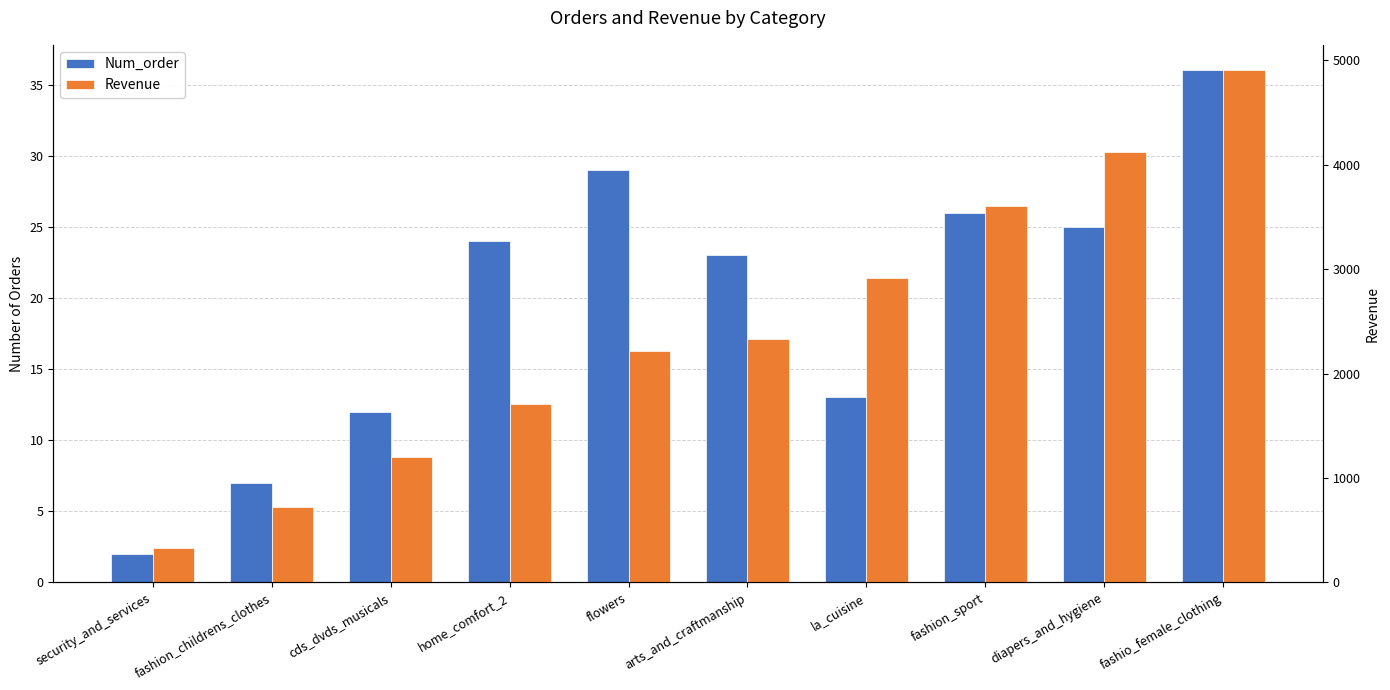

Which series has the largest total across all categories?

Revenue